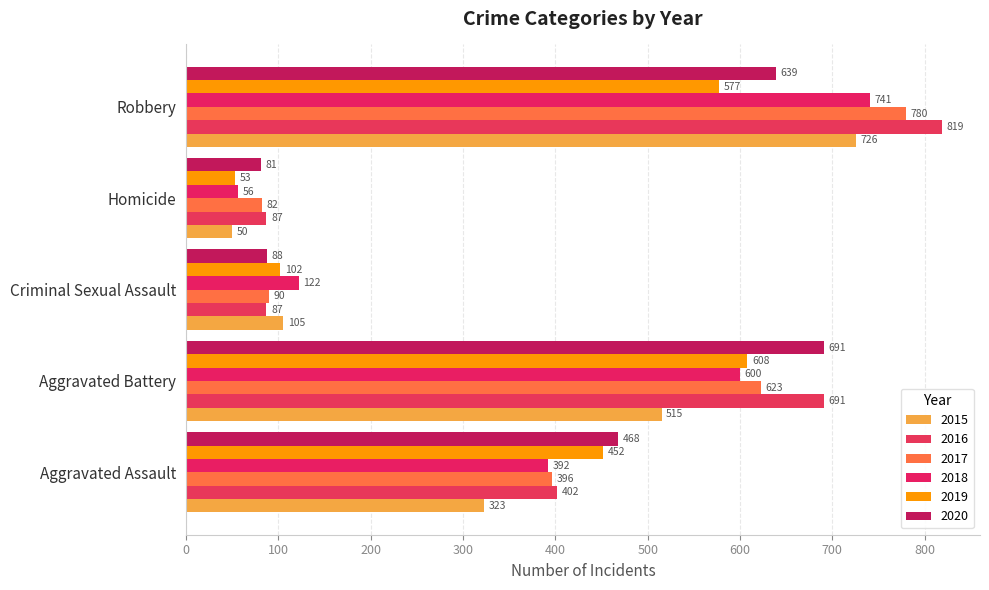

Count the number of categories in the chart.

5